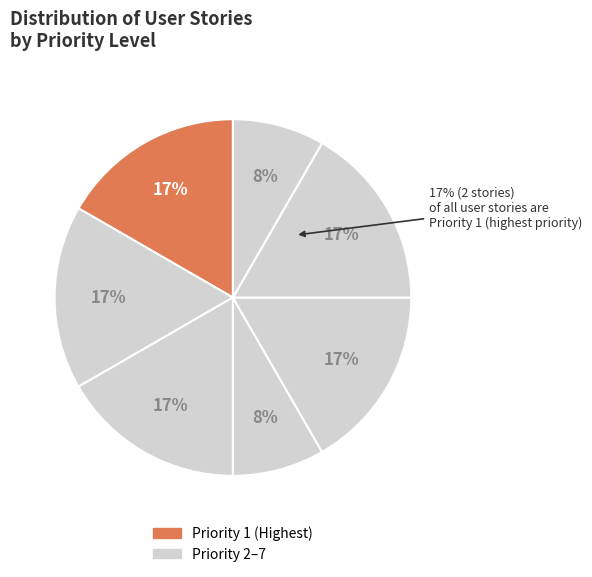

What is the largest slice in the pie chart?

Priority 1